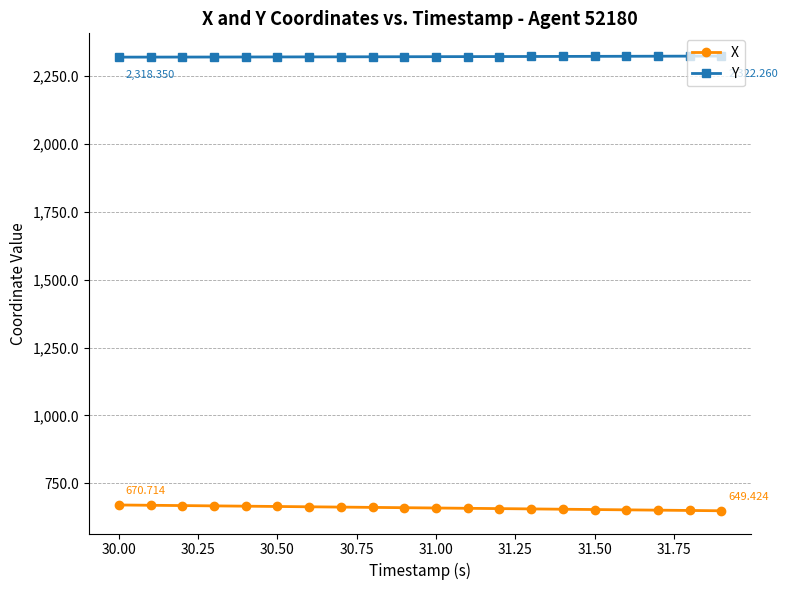

Rank the series by their average value, from lowest to highest.

X, Y